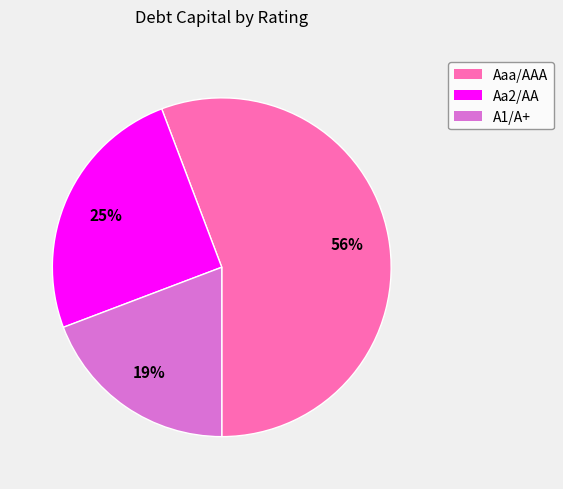

To the nearest percent, what is the difference between the largest and smallest slice percentages?

37%